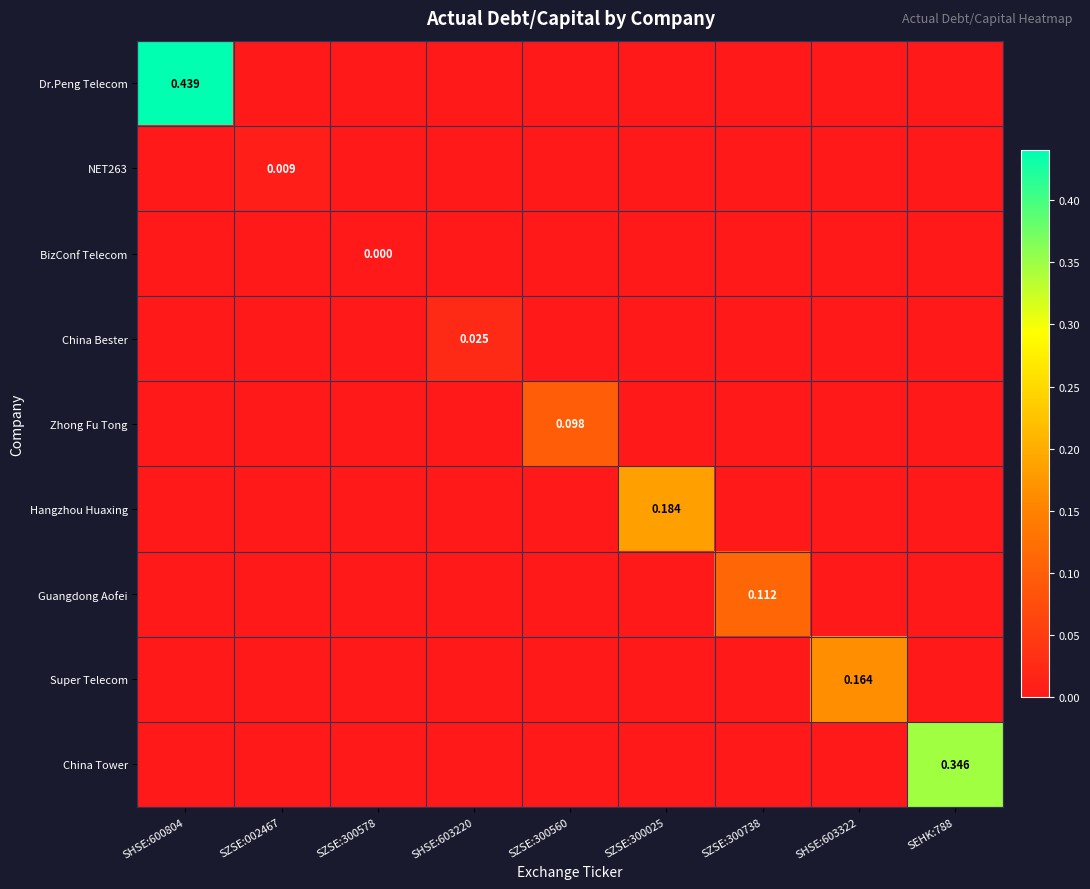

What is the maximum value shown in the chart?

0.4